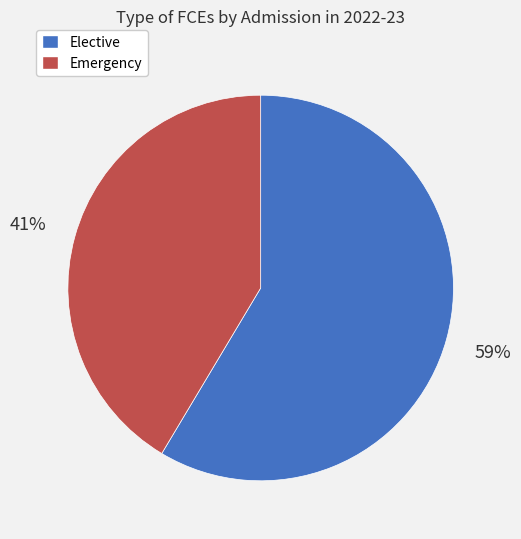

To the nearest percent, what is the average slice percentage?

50%